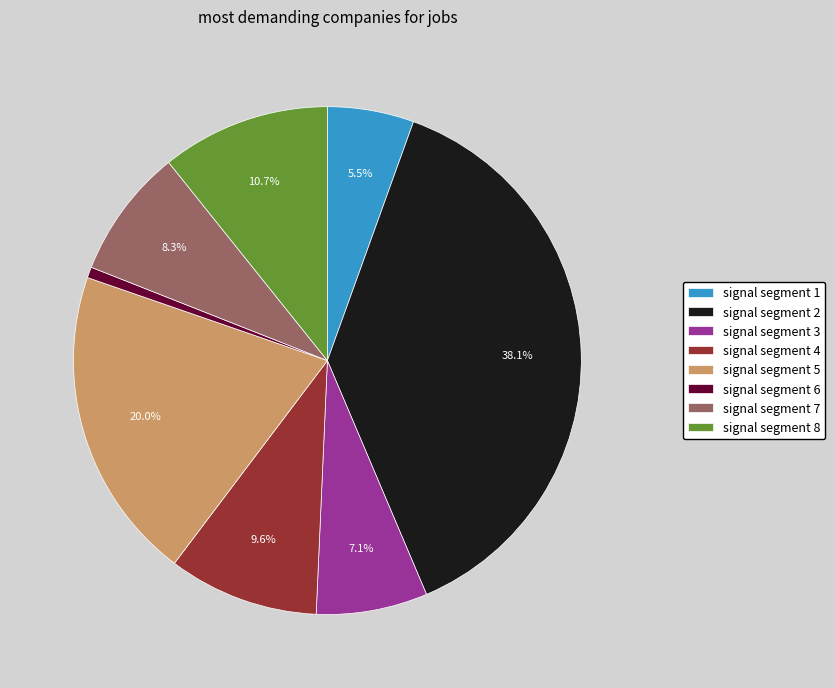

What is the largest slice in the pie chart?

signal segment 2